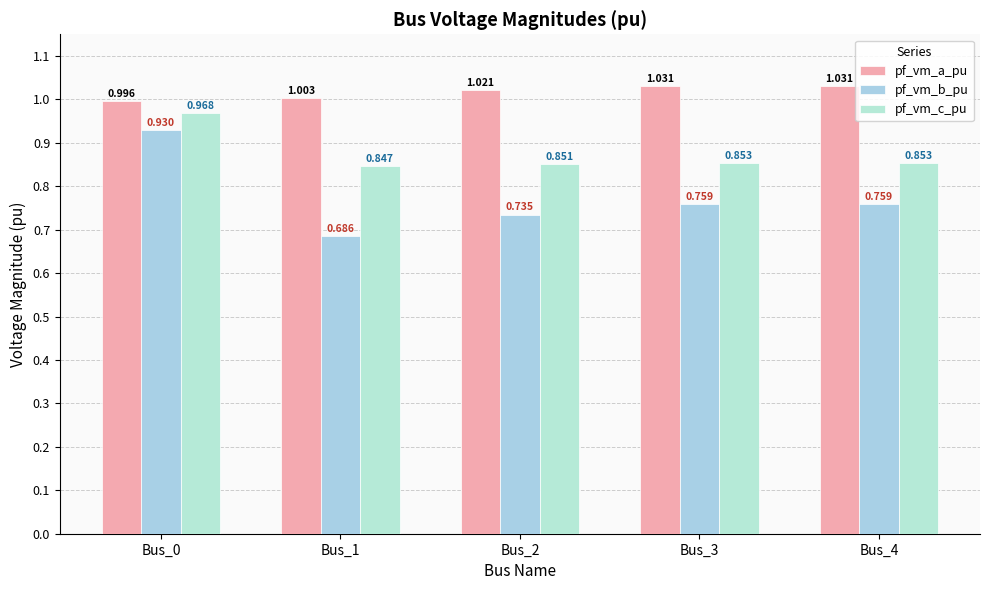

Rank the categories by pf_vm_c_pu value from highest to lowest.

Bus_0, Bus_3, Bus_4, Bus_2, Bus_1